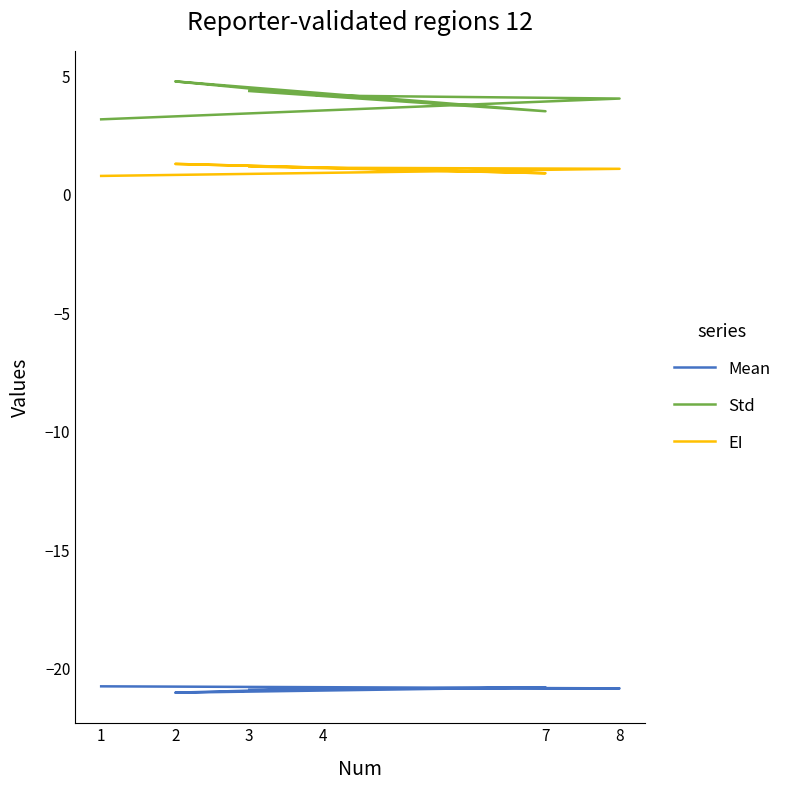

Between 2 and 4, which series saw the biggest shift?

Std